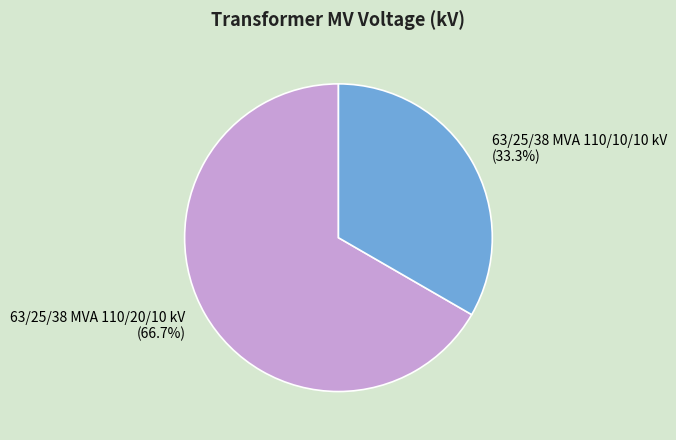

How many segments does this pie chart have?

2